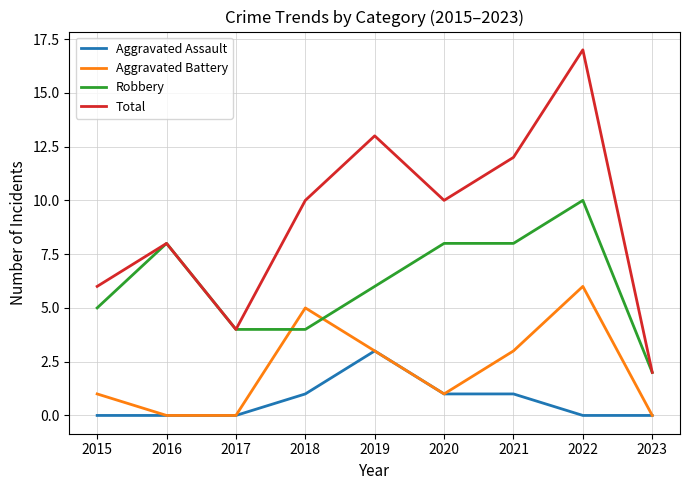

Which series has the largest total across all categories?

Total